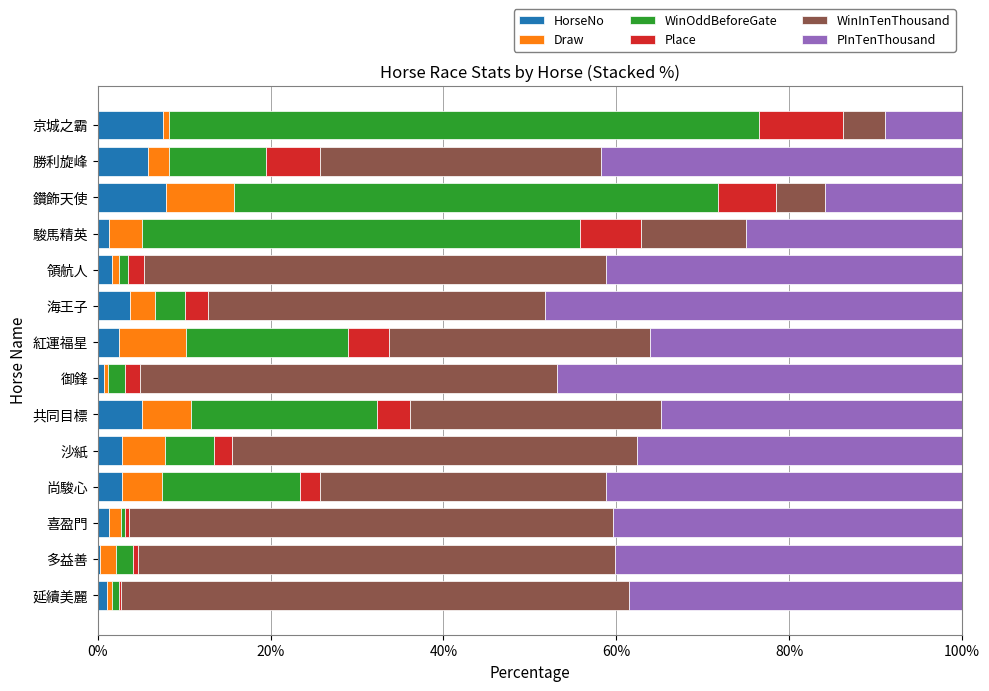

What is the total value across all series at 共同目標?

100.0